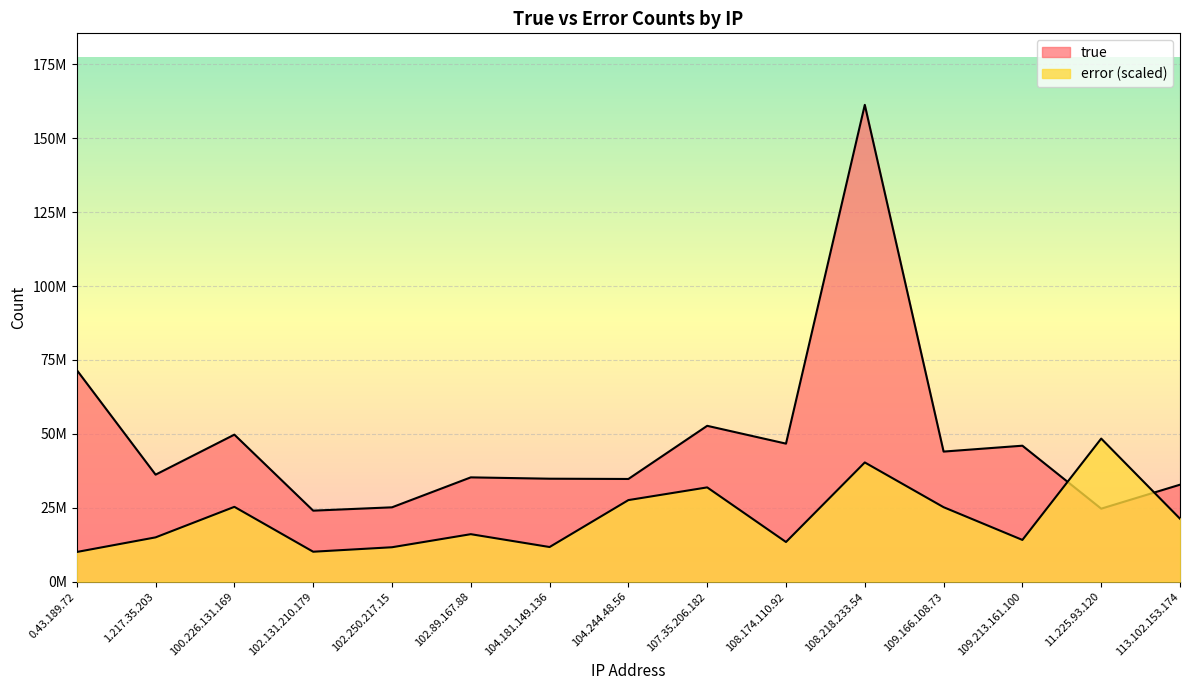

What is the label of the 15th point from the right?

0.43.189.72